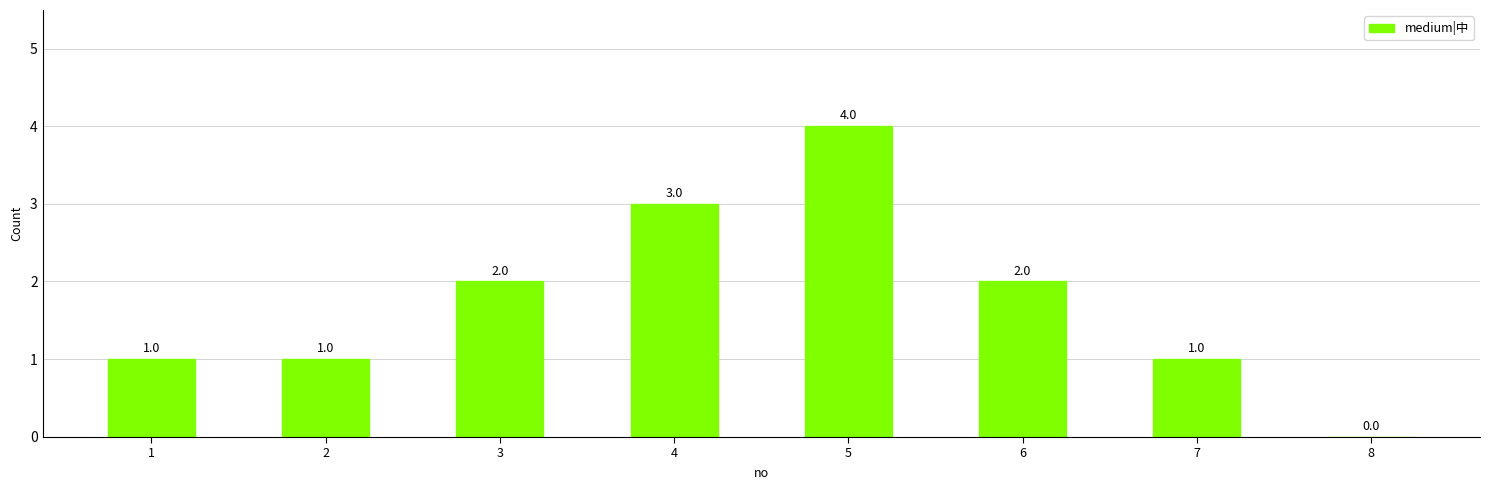

Reading left to right, transcribe all the data shown in this chart.

1	1	2	3	4	2	1	0